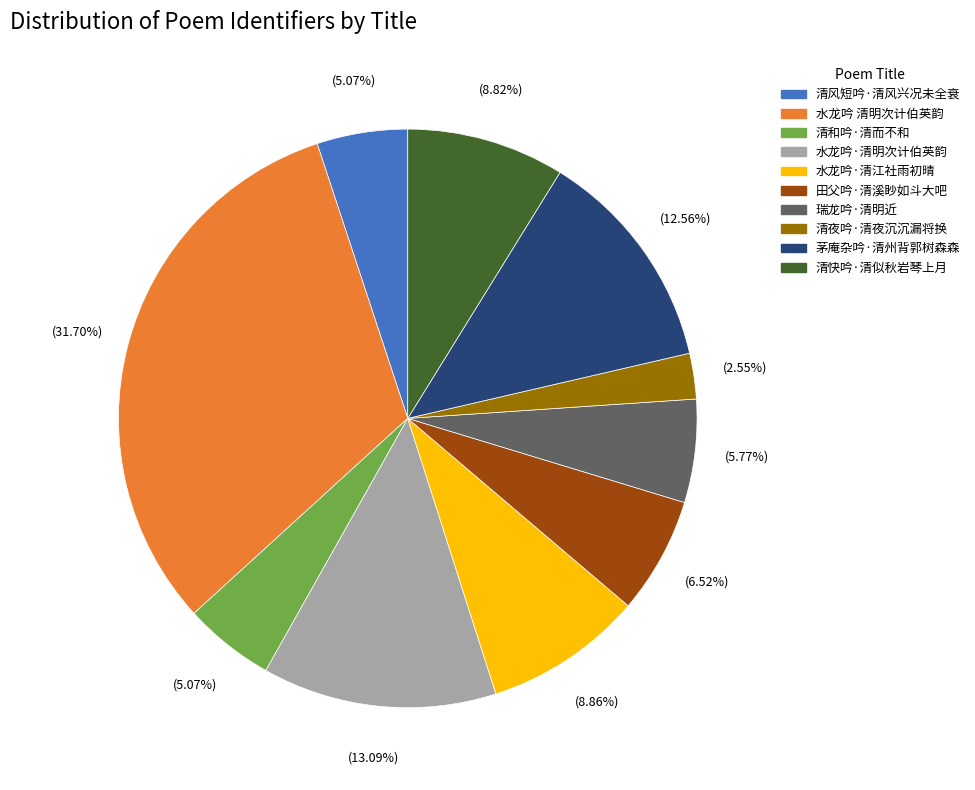

How many segments does this pie chart have?

10